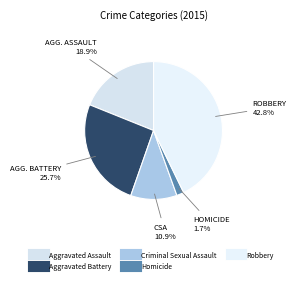

Which has a higher value, Criminal Sexual Assault or Homicide?

Criminal Sexual Assault